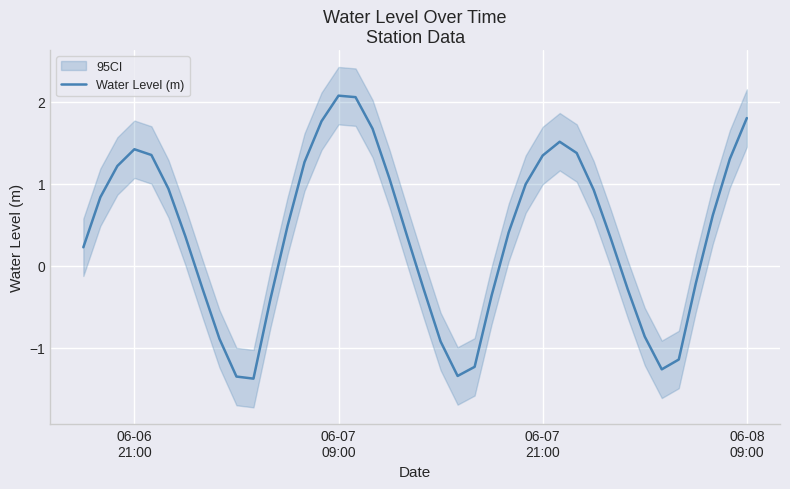

What is the minimum value shown in the chart?

-1.4